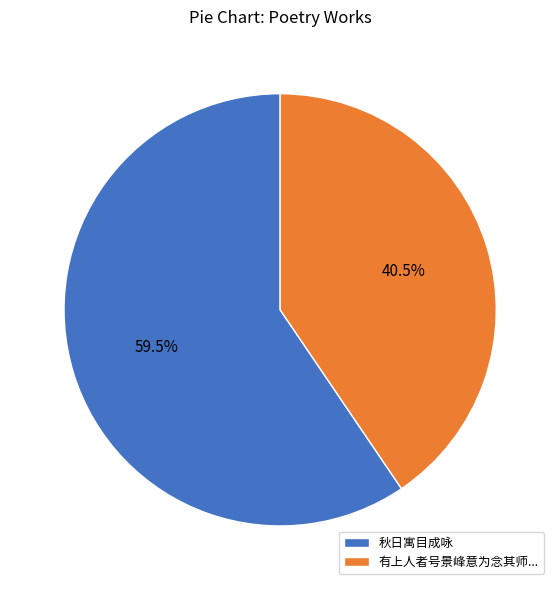

To the nearest percent, what is the difference between the largest and smallest slice percentages?

19%